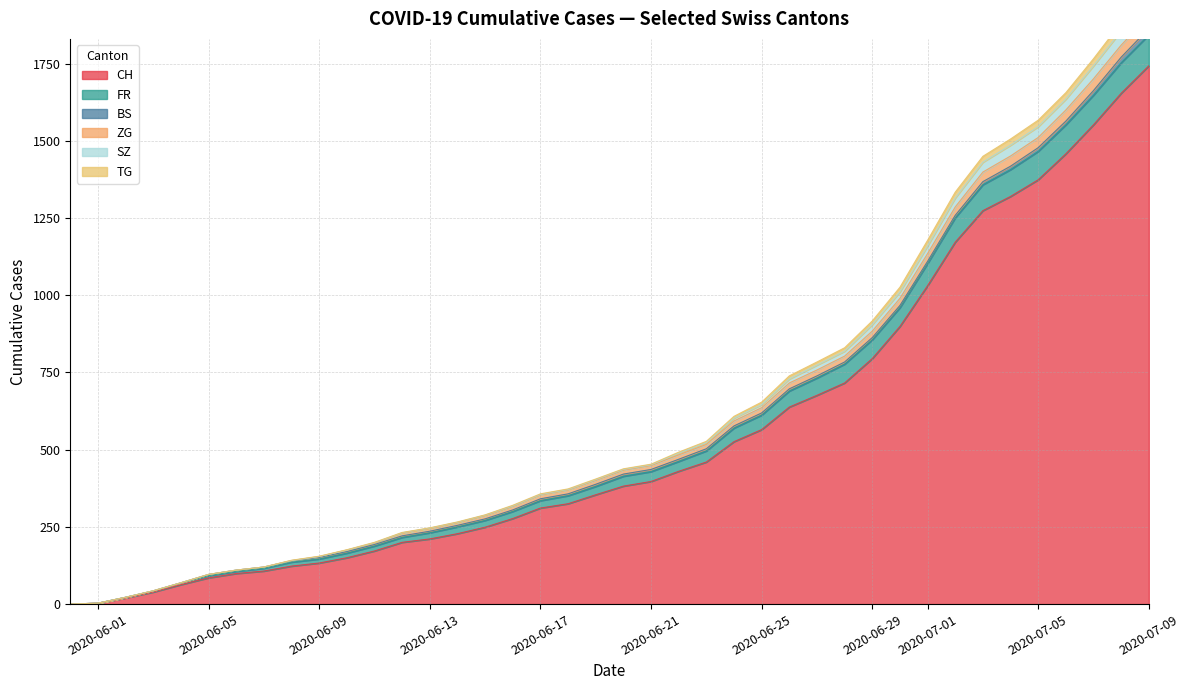

At which label does CH reach its peak?

2020-07-09